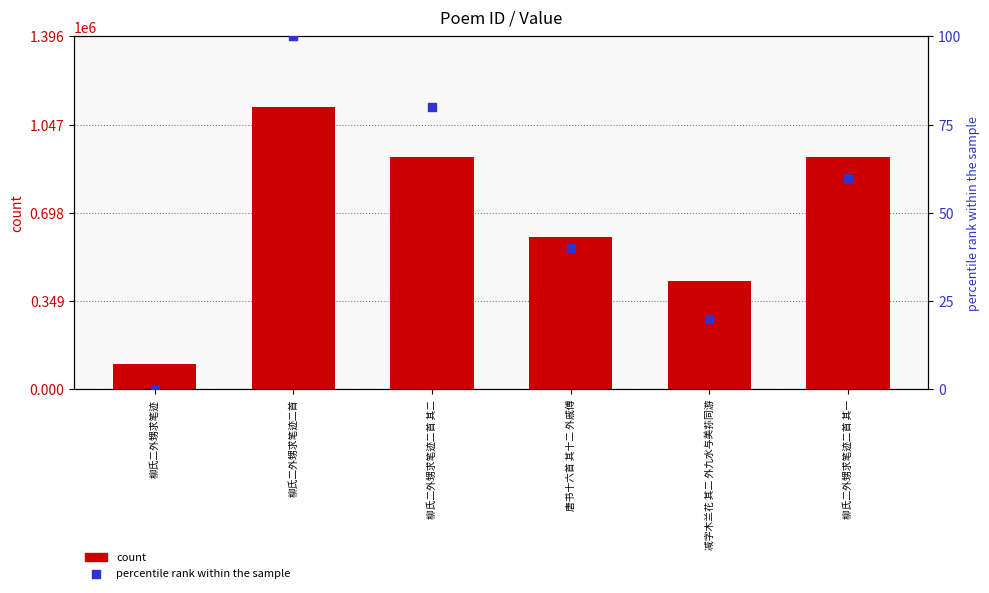

Which series reaches the maximum Y coordinate?

count